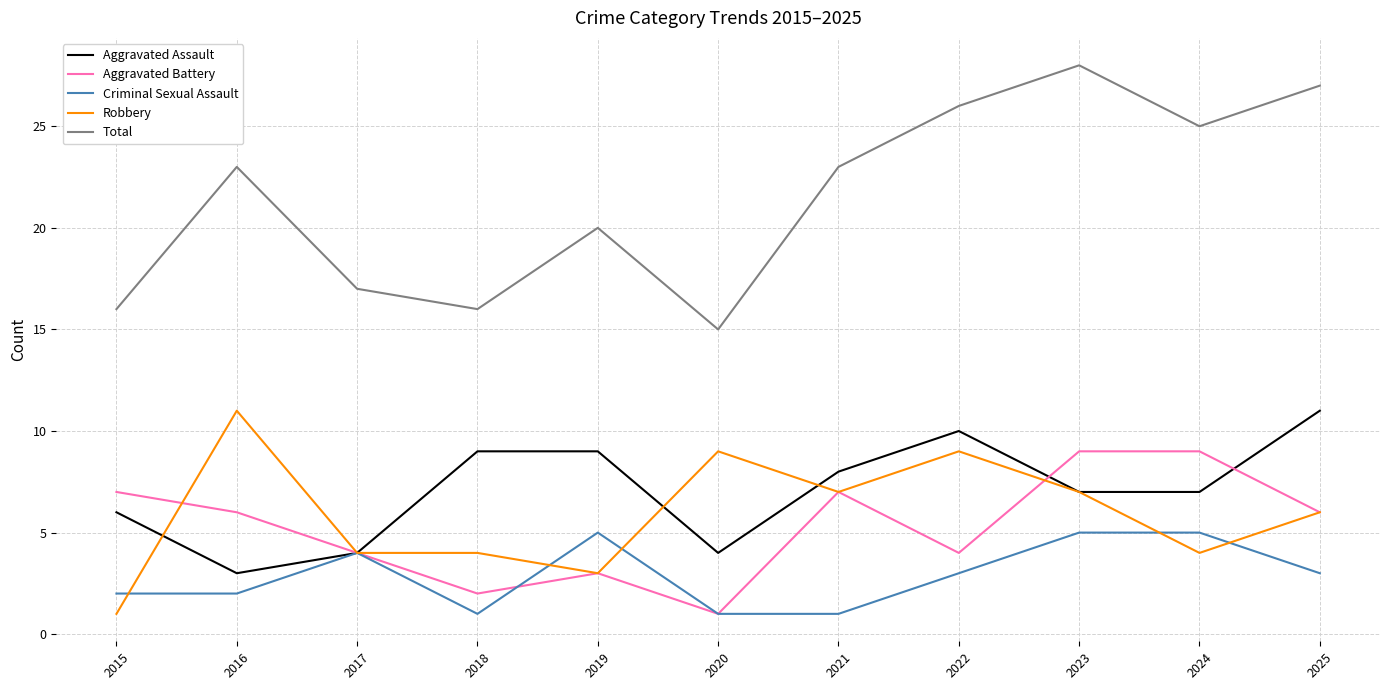

Reading left to right, transcribe all the data shown in this chart.

Aggravated Assault: 6	3	4	9	9	4	8	10	7	7	11
Aggravated Battery: 7	6	4	2	3	1	7	4	9	9	6
Criminal Sexual Assault: 2	2	4	1	5	1	1	3	5	5	3
Robbery: 1	11	4	4	3	9	7	9	7	4	6
Total: 16	23	17	16	20	15	23	26	28	25	27